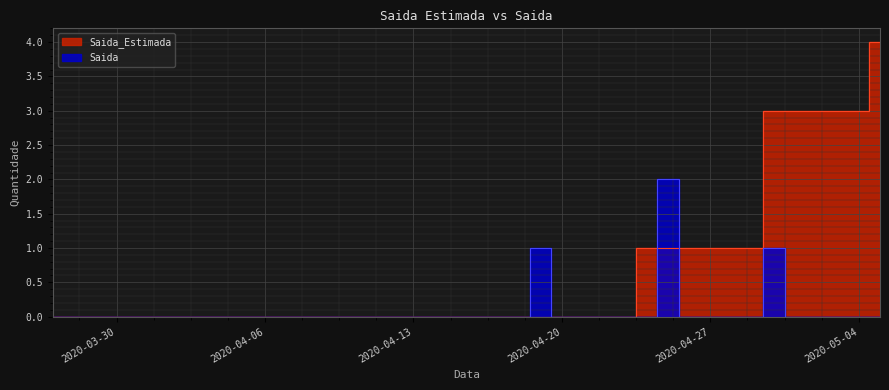

What is the label of the 39th point from the right?

2020-03-28